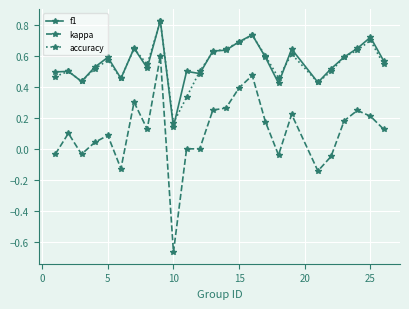

Which series has the largest range (max minus min)?

kappa